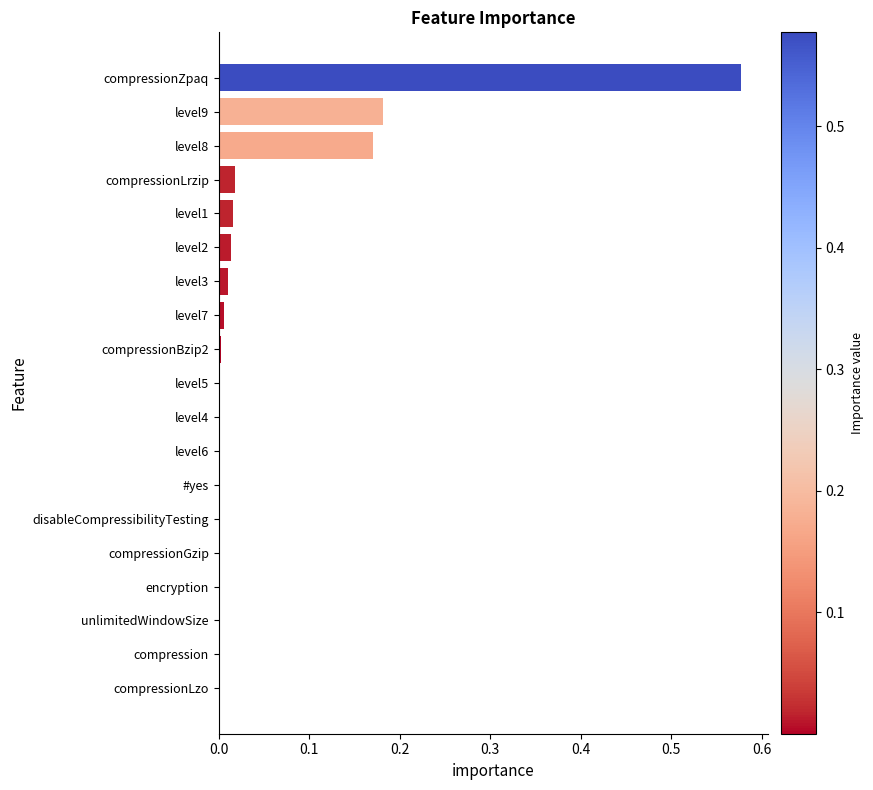

What is the sum of all values?

1.0